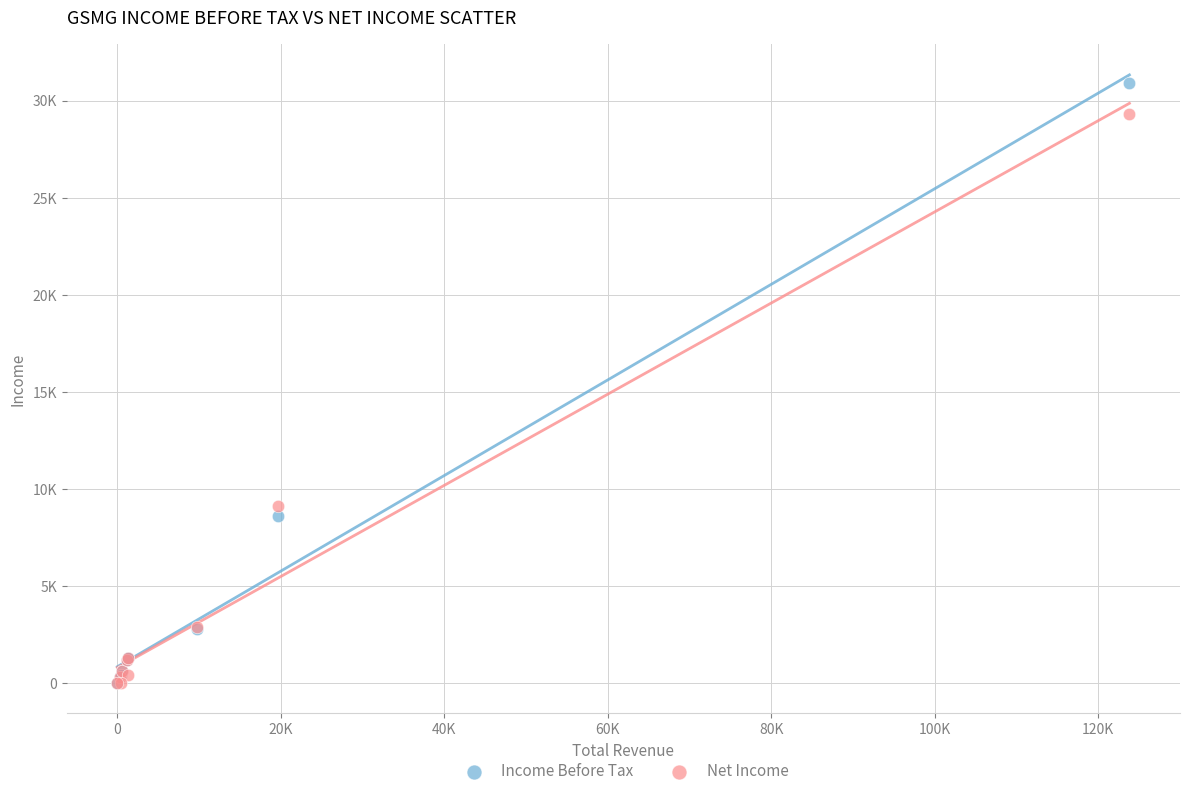

Which series contains the highest Y value?

Income Before Tax